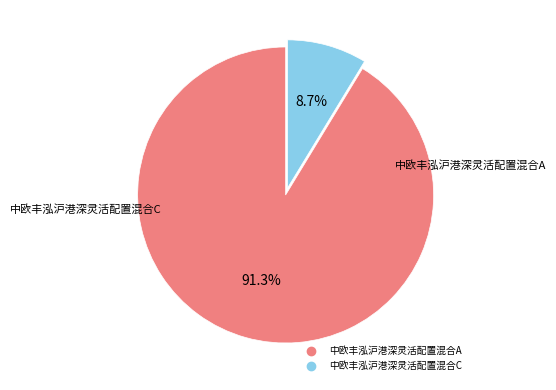

To the nearest percent, what is the average slice percentage?

50%